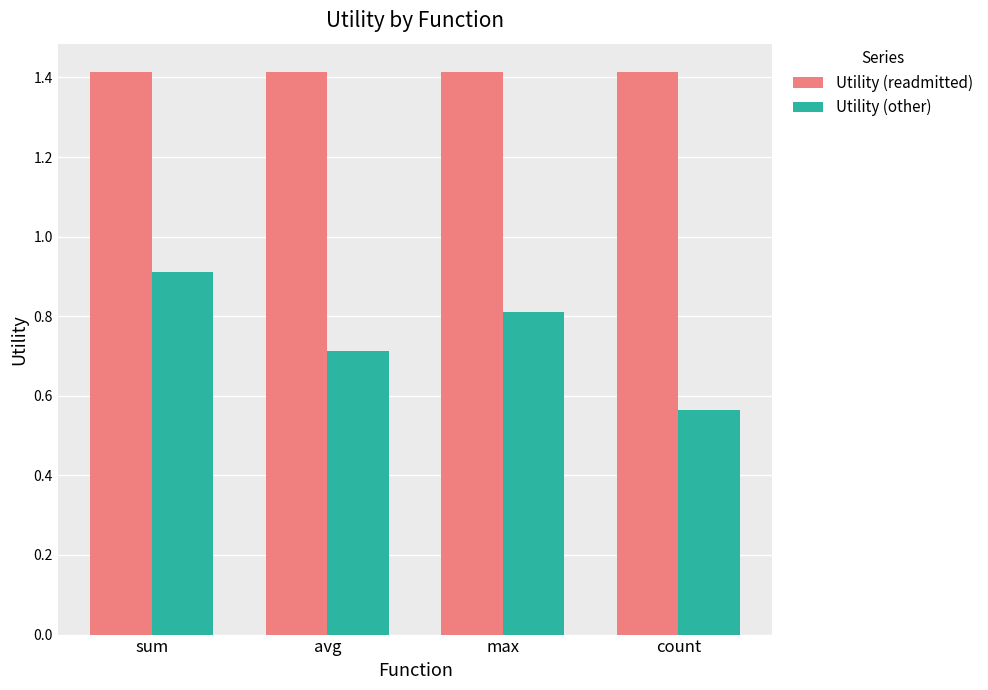

The Utility (readmitted) series shows 1.4 at max. True or false?

True